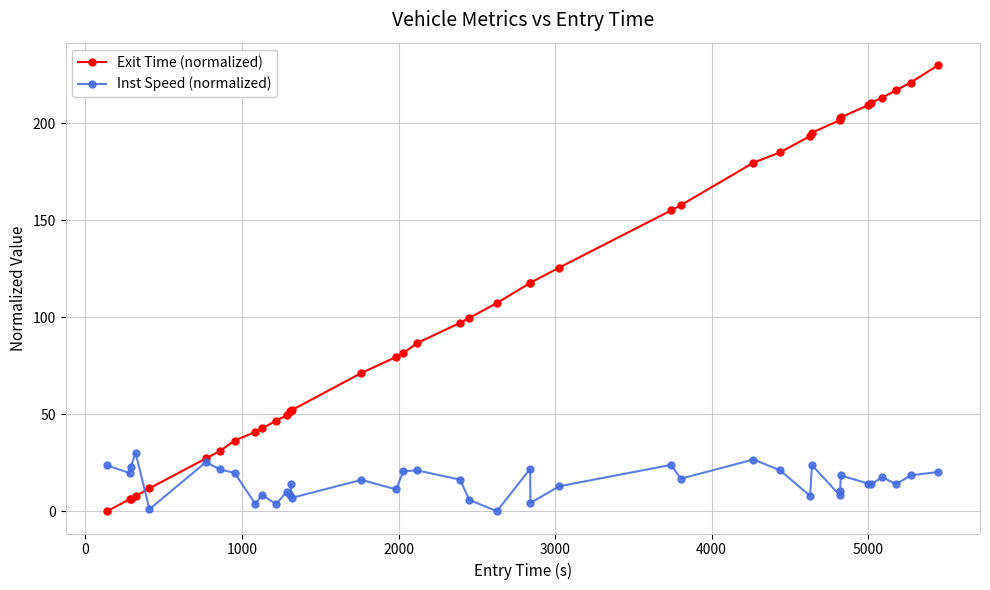

List the series in order of their peak value, highest first.

Exit Time (normalized), Inst Speed (normalized)